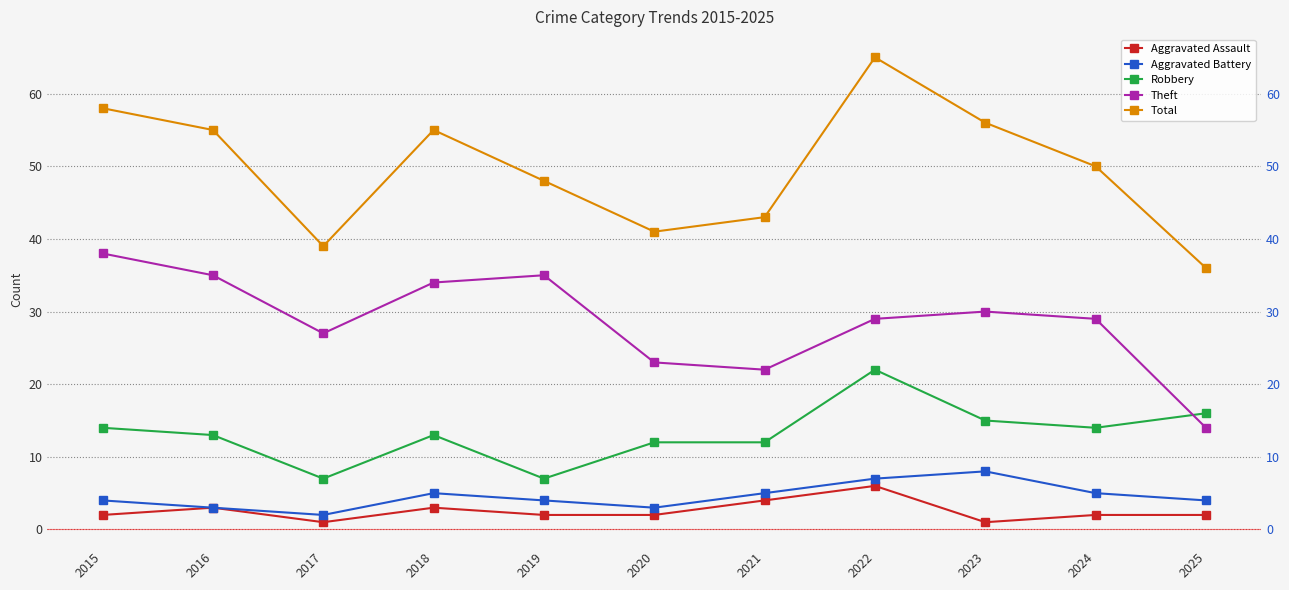

Between 2016 and 2021, which series saw the biggest shift?

Theft